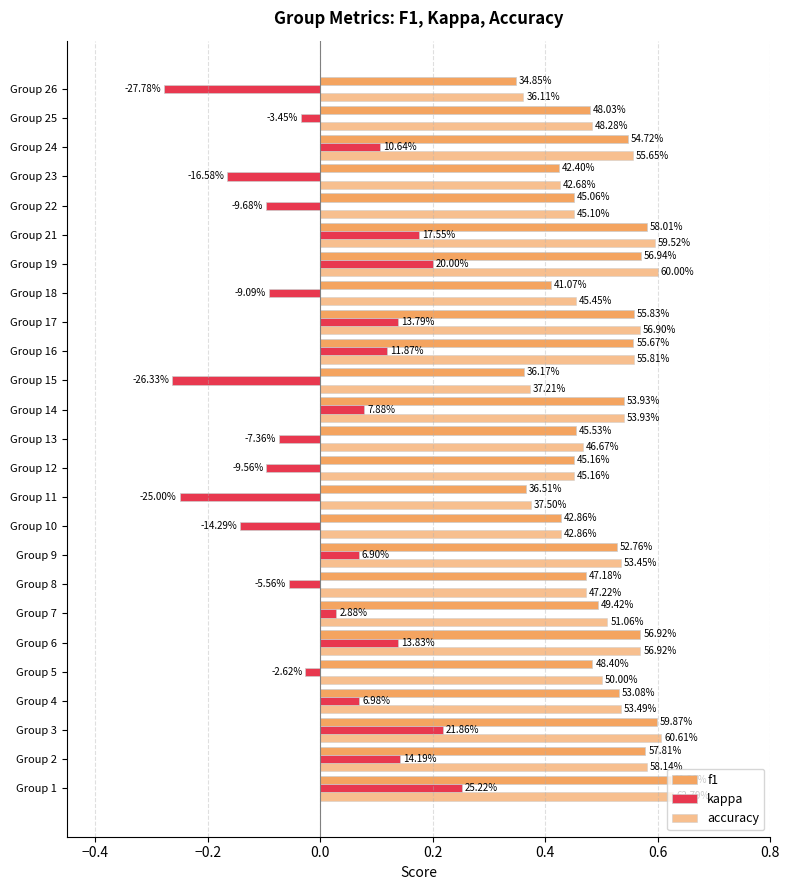

How many bars are there in total?

75